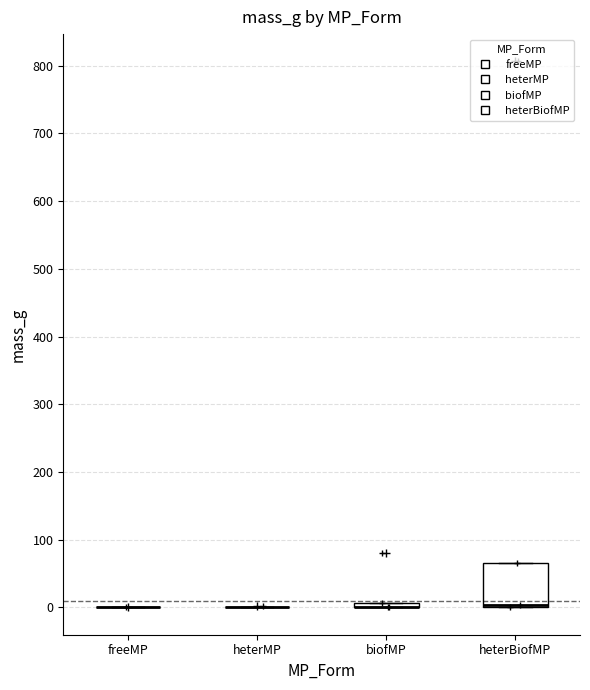

Which box is the tallest, from its lower edge to its upper edge?

heterBiofMP